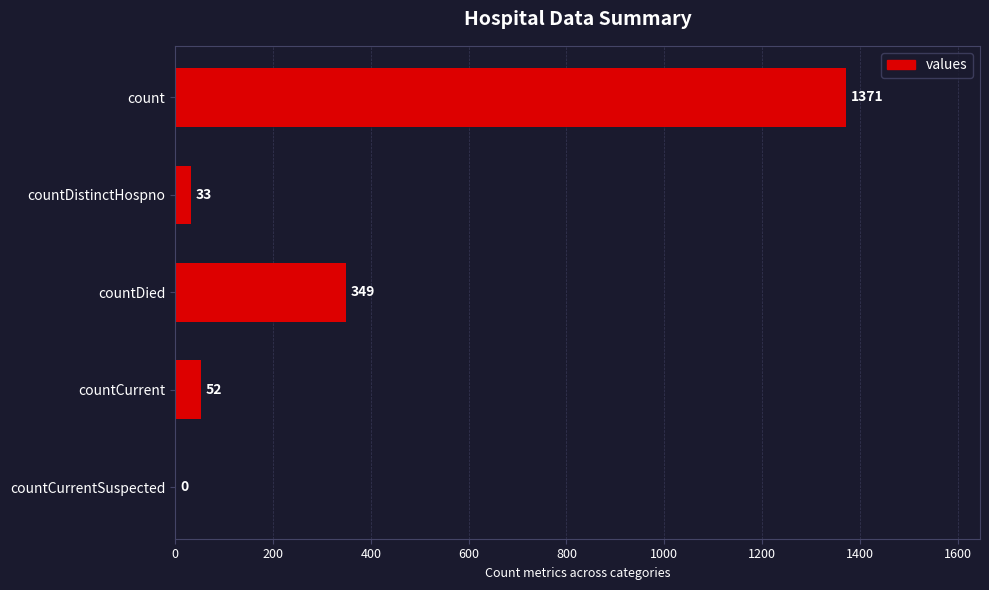

Reading top to bottom, what are all the values shown in this chart?

count=1371	countDistinctHospno=33	countDied=349	countCurrent=52	countCurrentSuspected=0